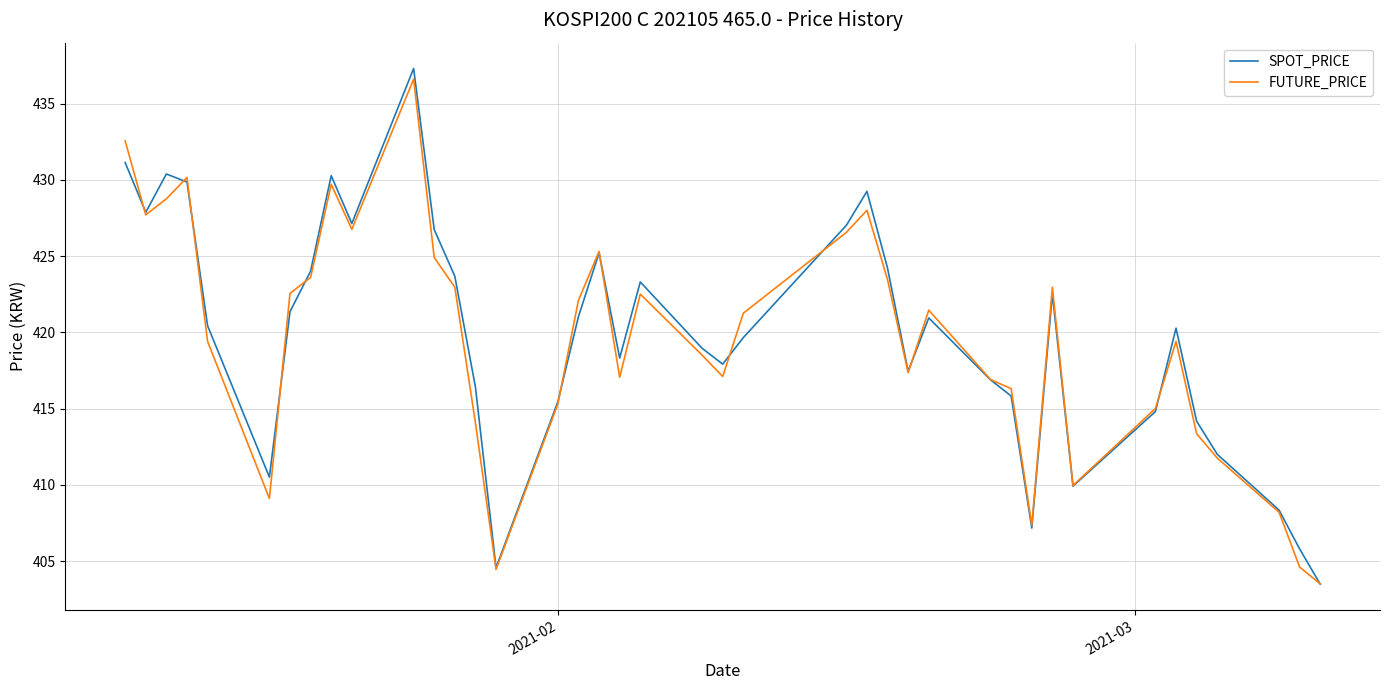

What is the lowest value of the SPOT_PRICE series?

403.5